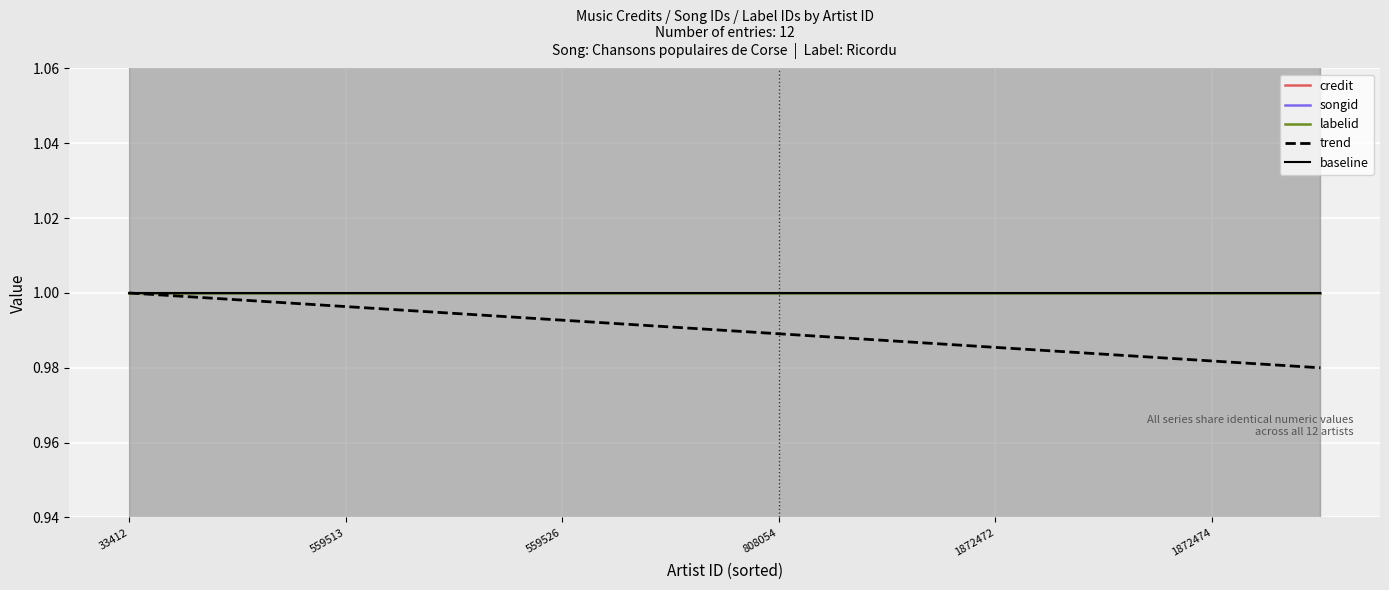

What is the average value of the trend series?

1.0